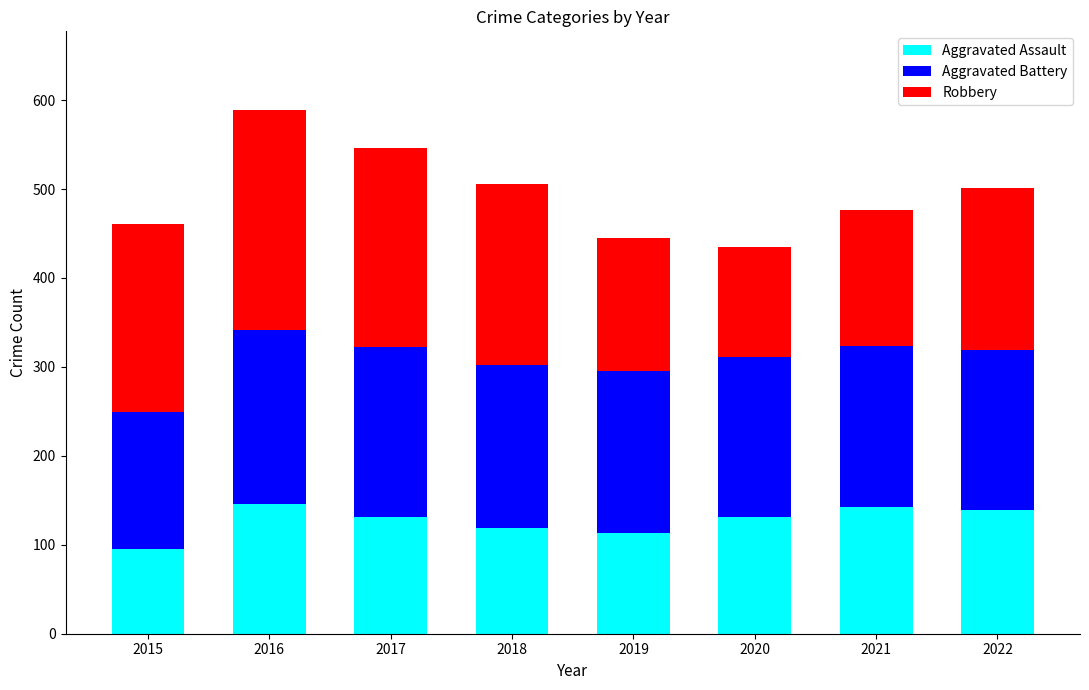

True or false: Aggravated Assault has a value of 63 at 2018.

False